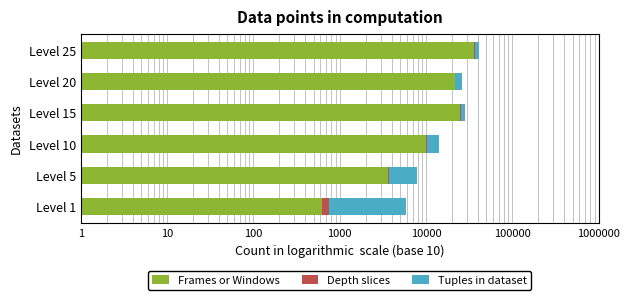

How many data points does each series have?

6